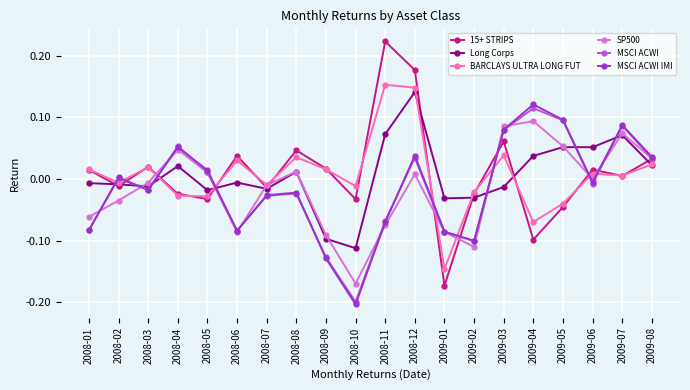

At which category does the chart reach its minimum across all series?

2008-10